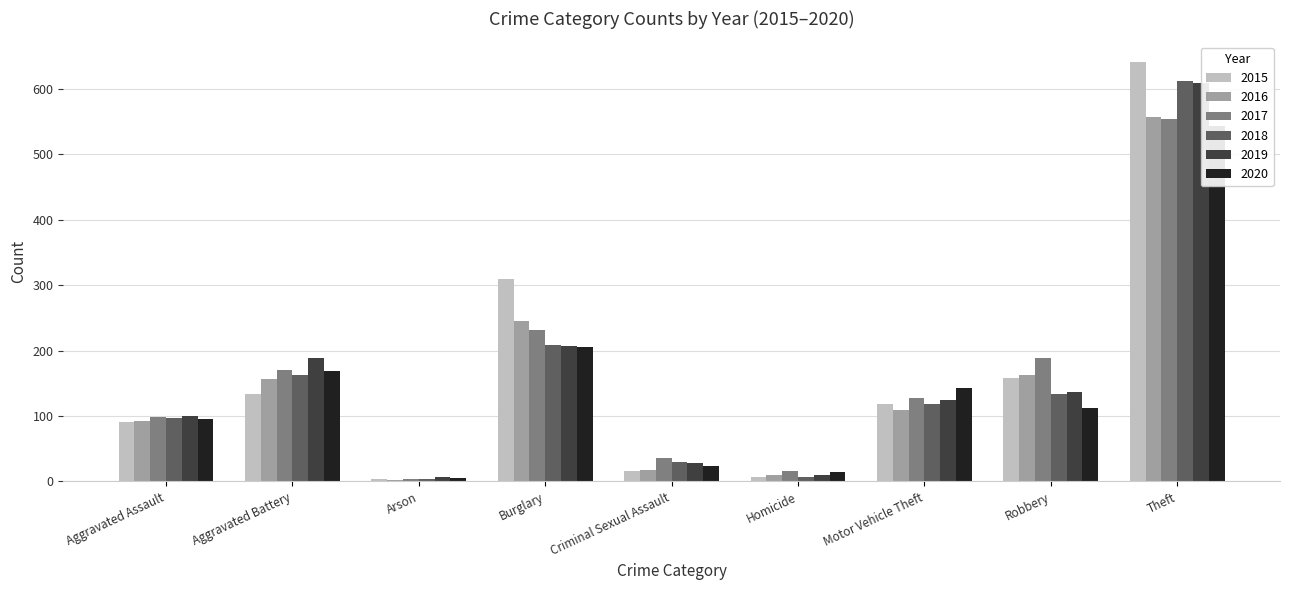

At which label does 2019 reach its minimum?

Arson